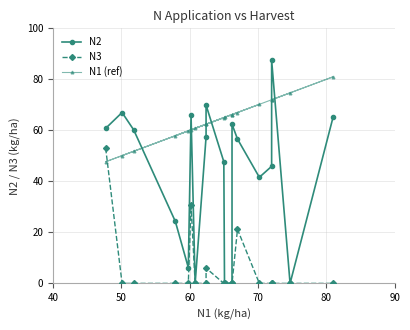

In N3, how many points are higher than both neighbors (excluding endpoints)?

3